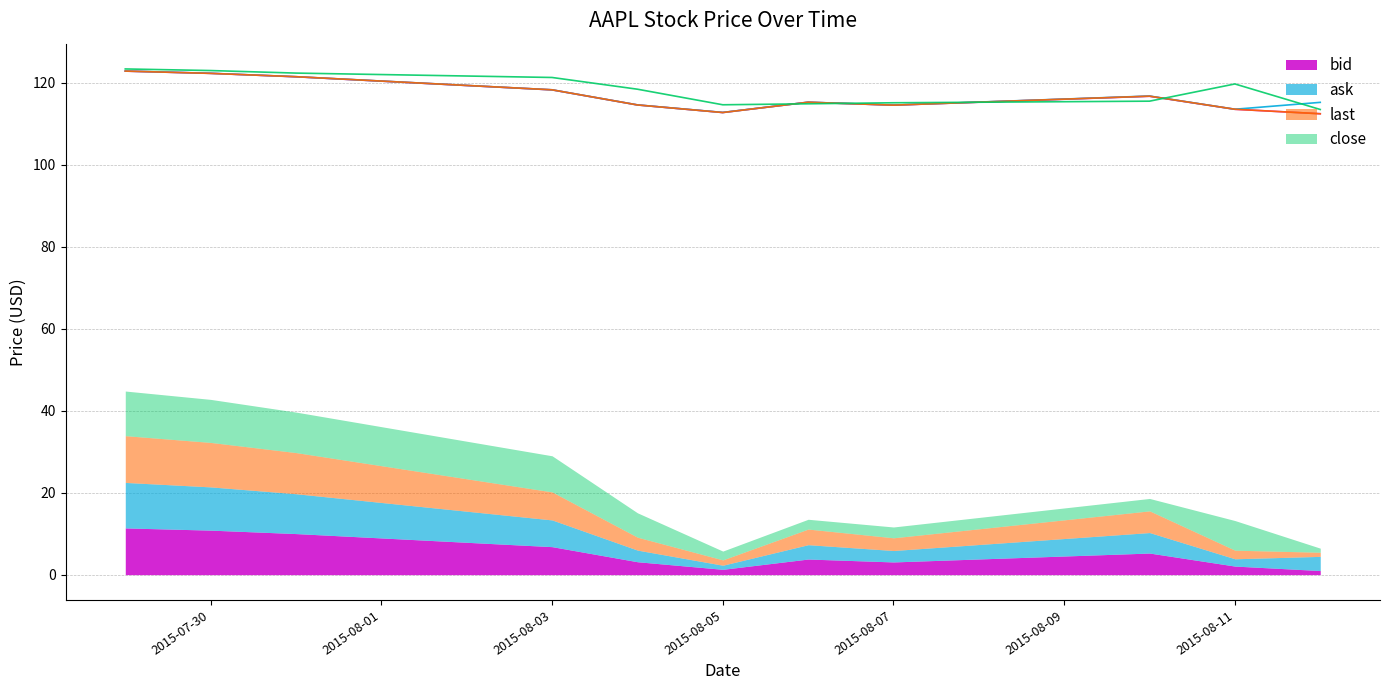

True or false: last and ask cross at least once.

False